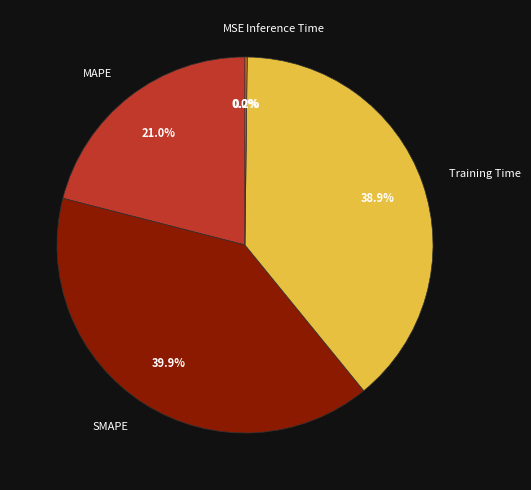

Combined, do Training Time and MAPE account for over 50%?

Yes